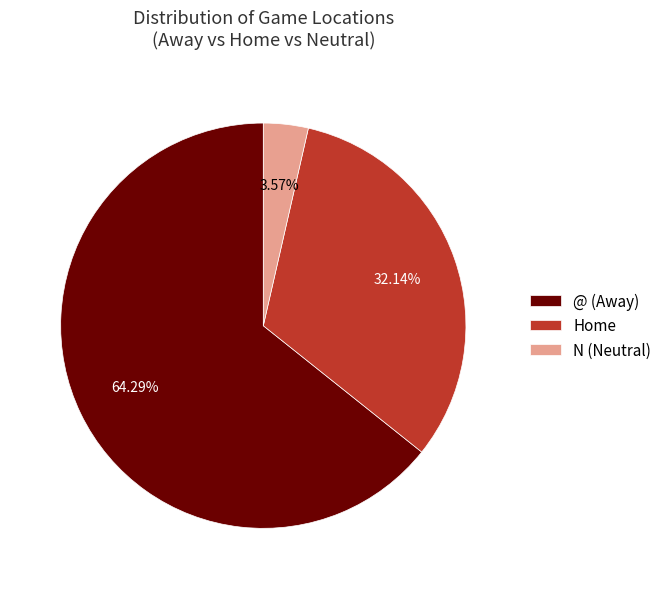

Which category has the biggest portion of the pie?

@ (Away)